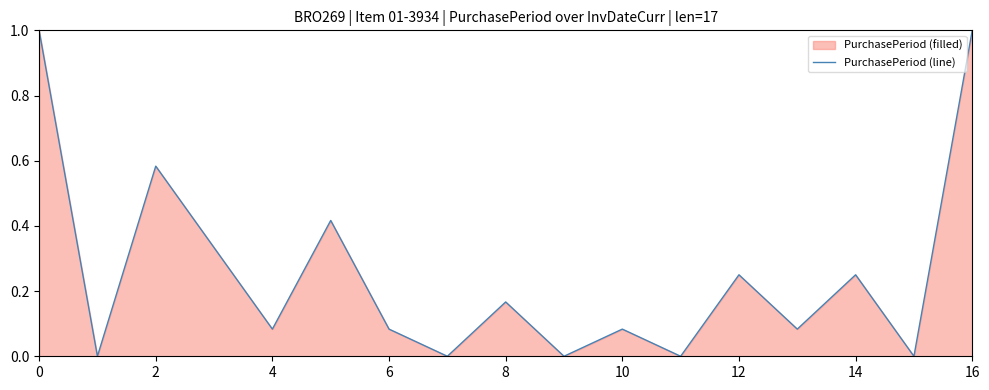

How many interior local peaks (higher than both neighbors) does the data have?

6